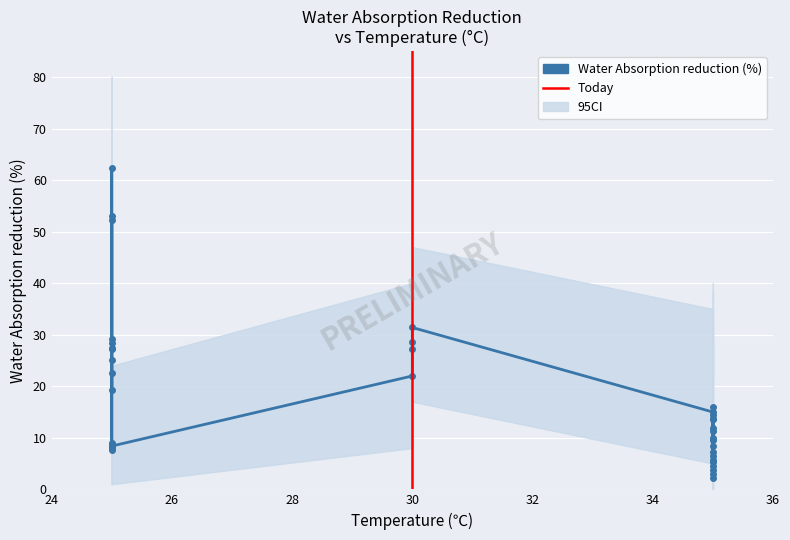

List the series in order of their overall mean, highest first.

ci_upper, Water Absorption reduction (%), ci_lower